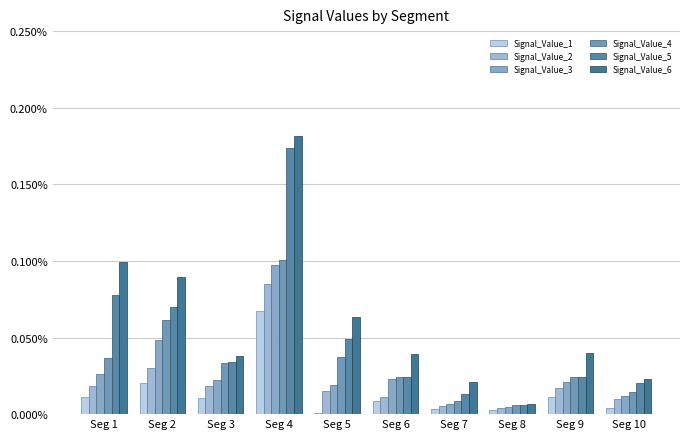

How many distinct data groups are displayed?

6